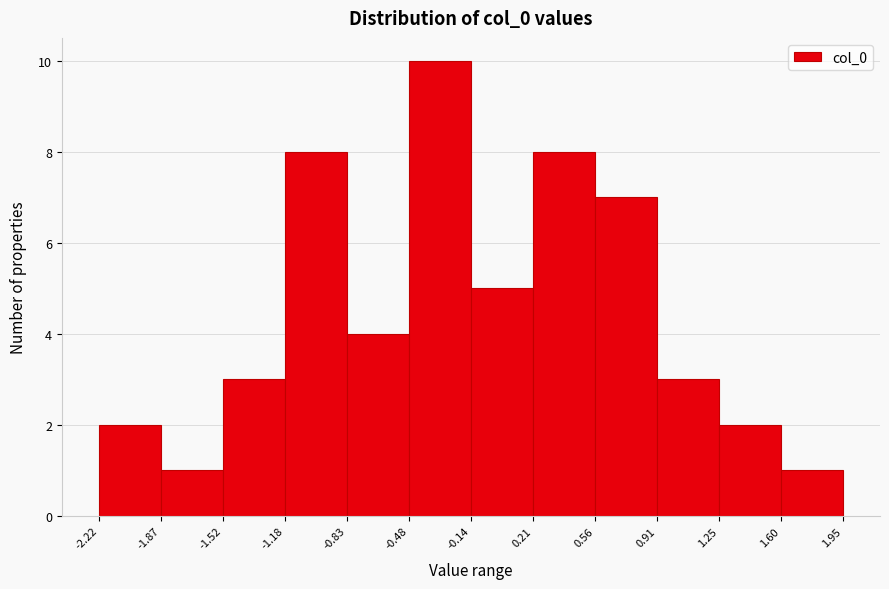

Which range on the x-axis has the tallest bar?

-0.48 to -0.14